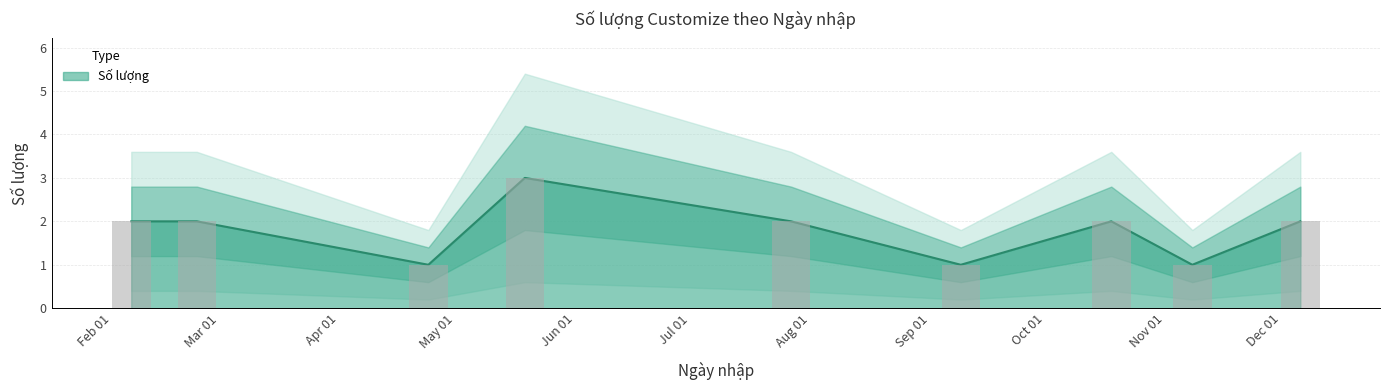

Is it true that the value at 2017-05-19 is 2?

False